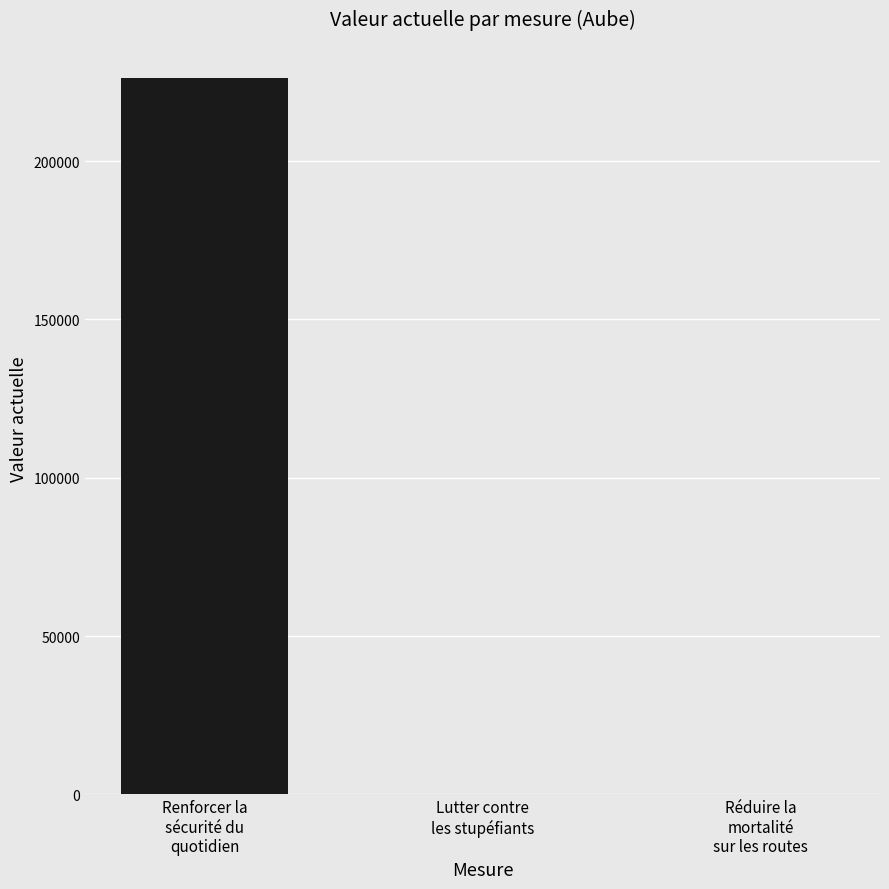

What is the change in value from Lutter contre
les stupéfiants to Réduire la
mortalité
sur les routes?

-22